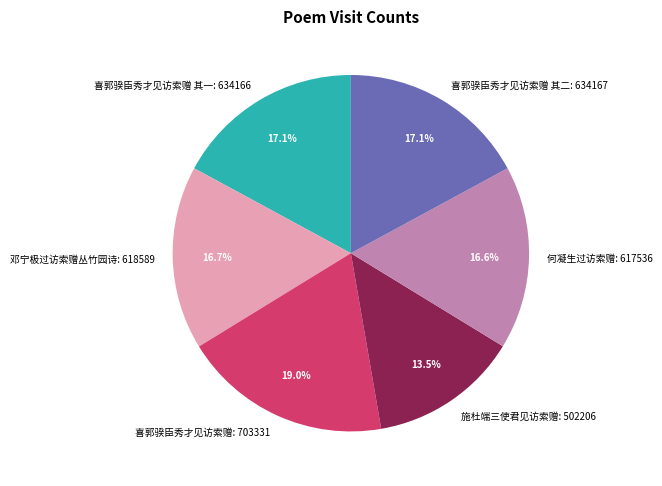

What is the smallest slice in the pie chart?

施杜端三使君见访索赠: 502206